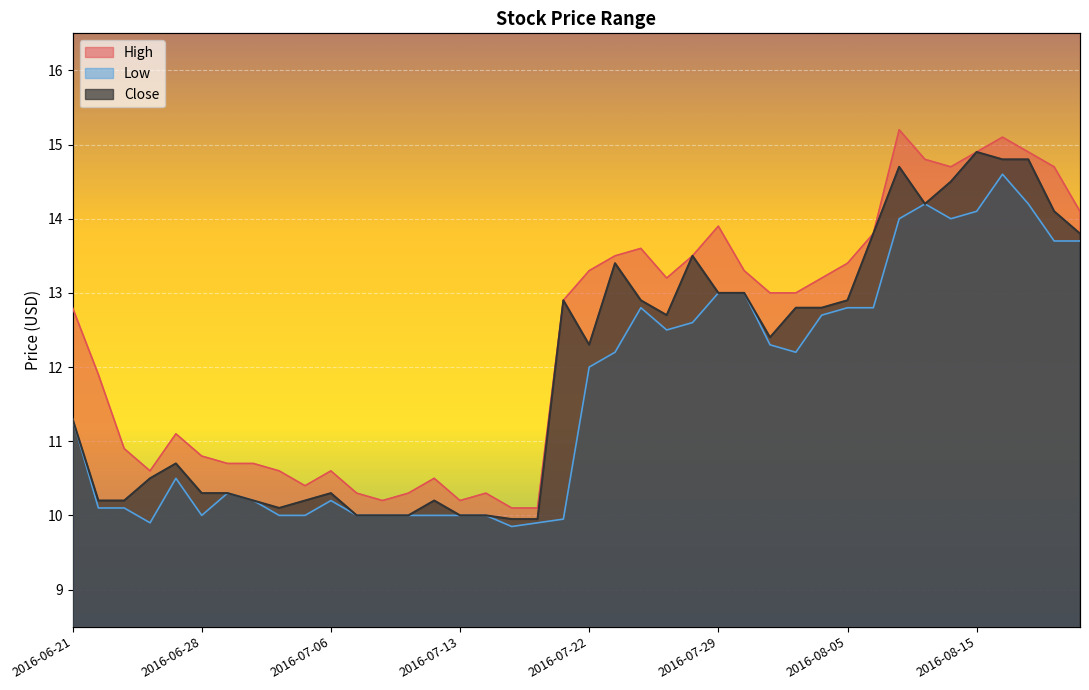

Reading left to right, transcribe all the data shown in this chart.

High: 12.8	11.9	10.9	10.6	11.1	10.8	10.7	10.7	10.6	10.4	10.6	10.3	10.2	10.3	10.5	10.2	10.3	10.1	10.1	12.9	13.3	13.5	13.6	13.2	13.5	13.9	13.3	13.0	13.0	13.2	13.4	13.8	15.2	14.8	14.7	14.9	15.1	14.9	14.7	14.1
Low: 11.3	10.1	10.1	9.9	10.5	10.0	10.3	10.2	10.0	10.0	10.2	10.0	10.0	10.0	10.0	10.0	10.0	9.8	9.9	9.9	12.0	12.2	12.8	12.5	12.6	13.0	13.0	12.3	12.2	12.7	12.8	12.8	14.0	14.2	14.0	14.1	14.6	14.2	13.7	13.7
Close: 11.3	10.2	10.2	10.5	10.7	10.3	10.3	10.2	10.1	10.2	10.3	10.0	10.0	10.0	10.2	10.0	10.0	9.9	9.9	12.9	12.3	13.4	12.9	12.7	13.5	13.0	13.0	12.4	12.8	12.8	12.9	13.8	14.7	14.2	14.5	14.9	14.8	14.8	14.1	13.8